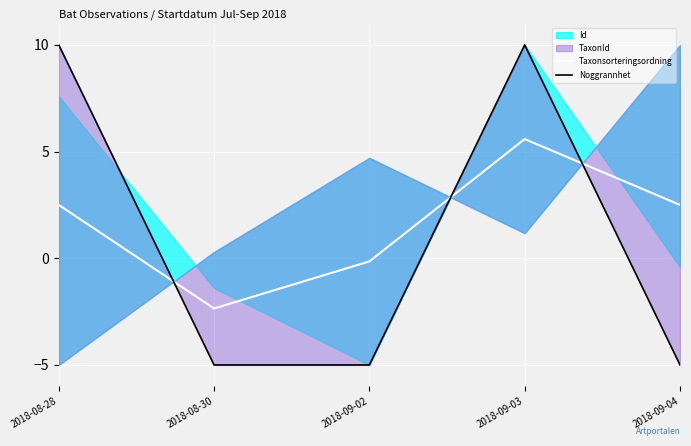

Does the chart display data point markers on the line(s)?

No